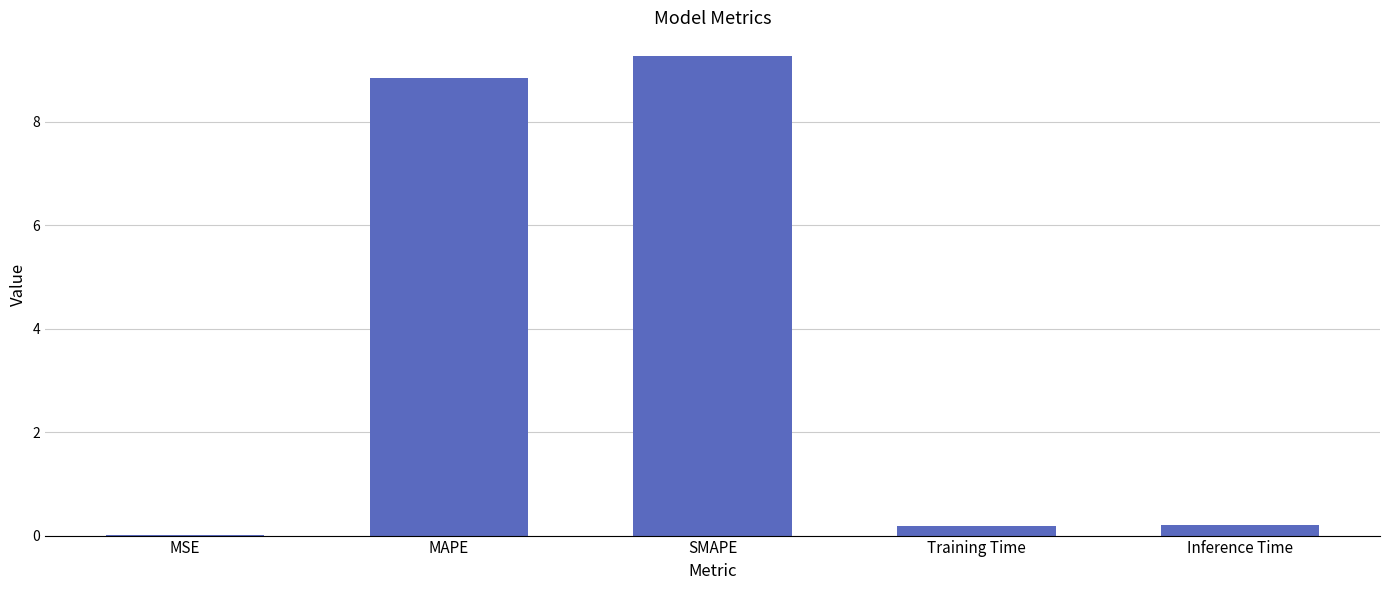

Which category has the highest value across all series?

SMAPE